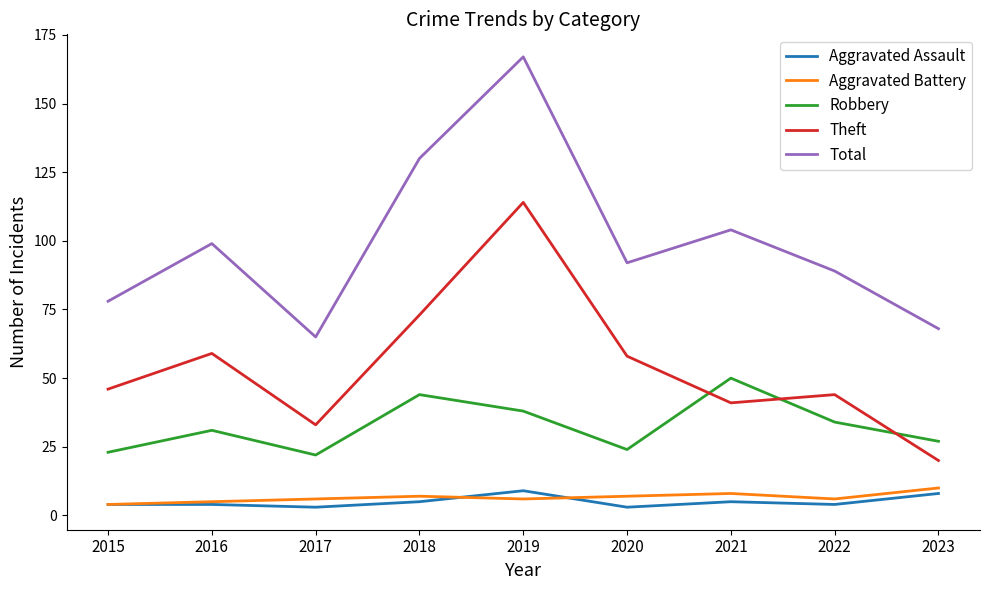

What is the sum of all Robbery values?

293